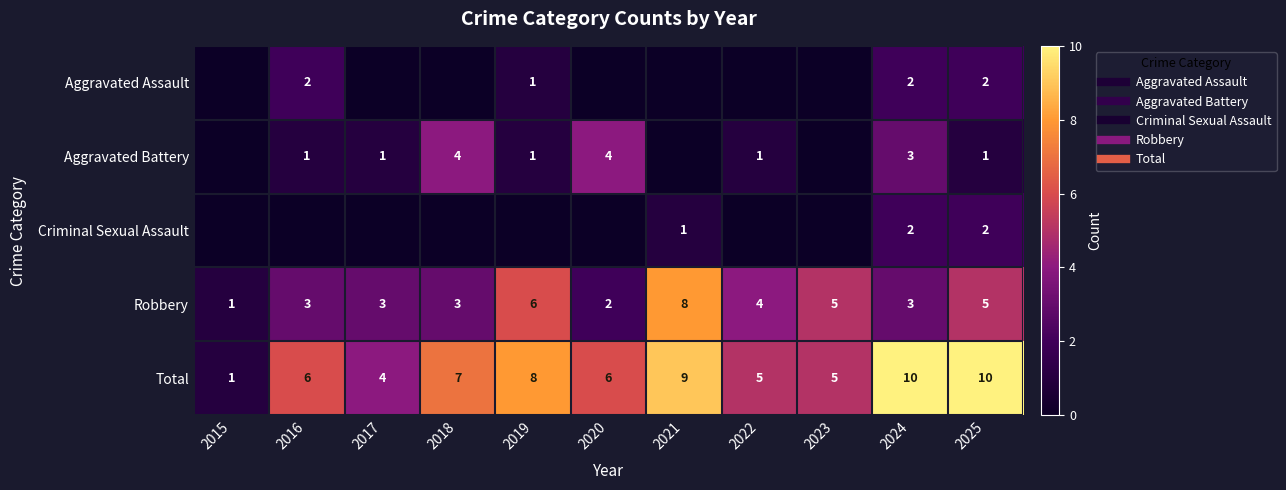

What is the total value across all series at 2018?

14